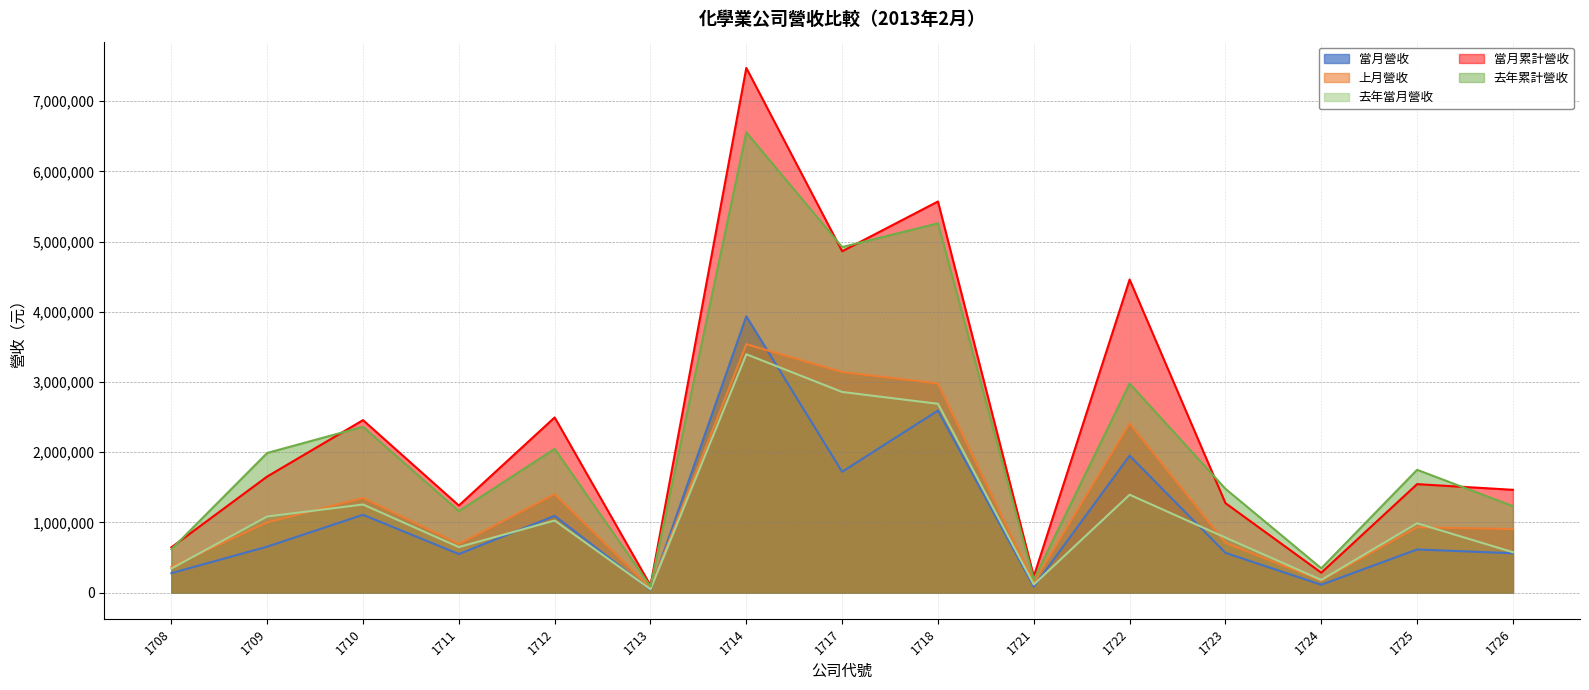

True or false: 去年當月營收 has a value of 1026646 at 1712.

True